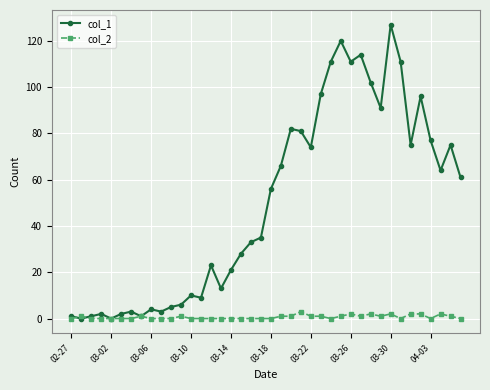

True or false: col_2 has more than 1 points higher than both neighbors.

True